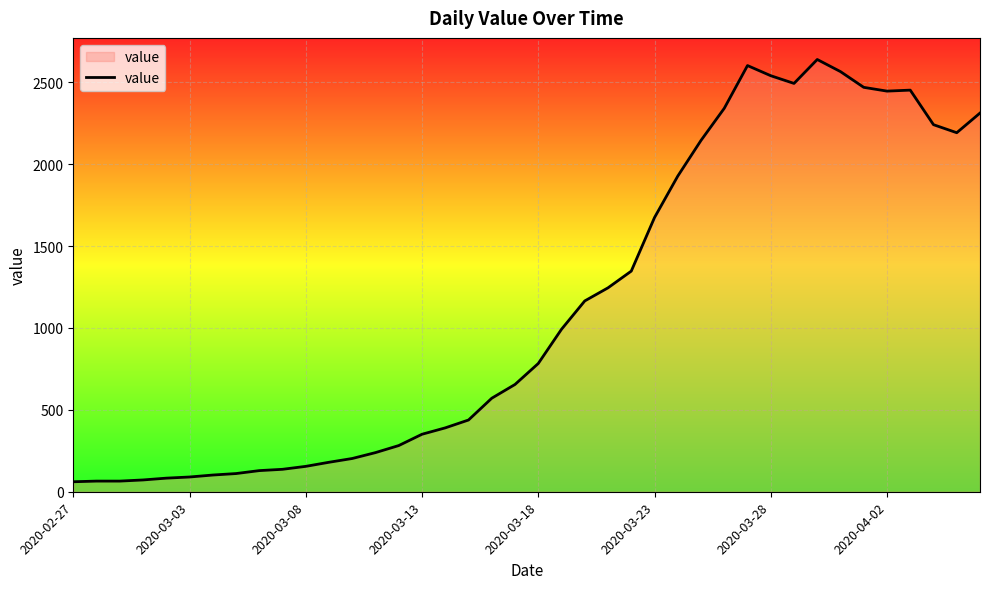

What is the difference between the maximum and minimum values?

2578